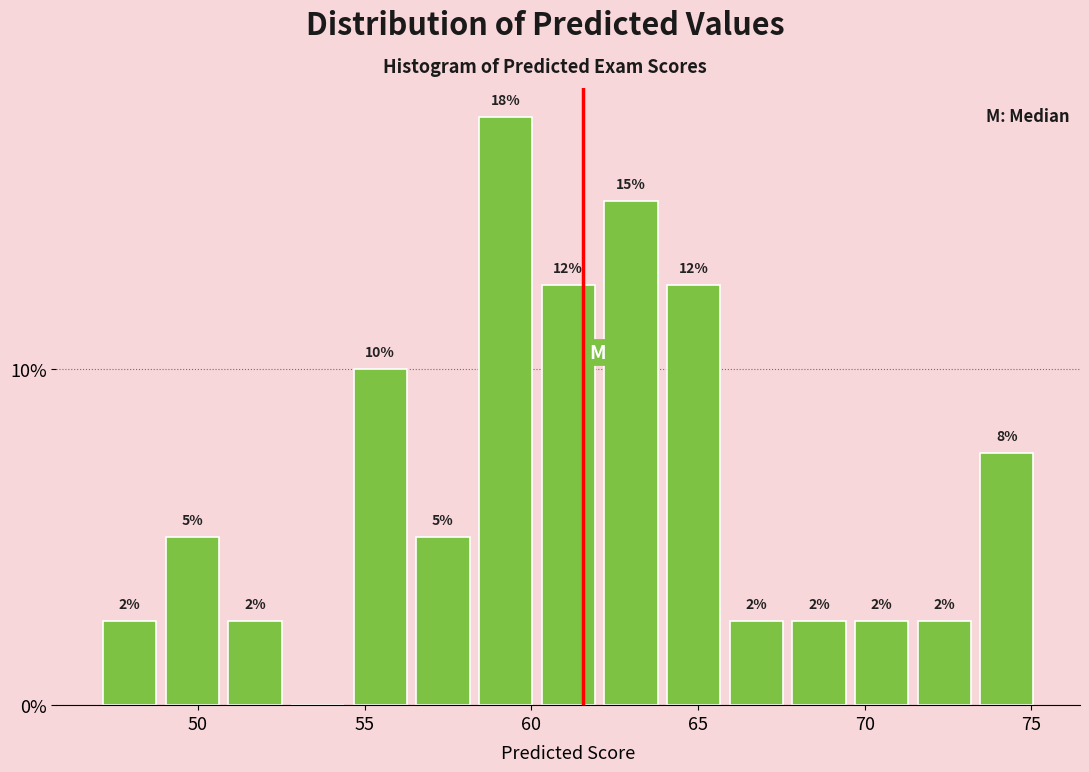

Around what value on the x-axis is the tallest bar? Give the approximate position of its centre, as read against the axis.

59.0